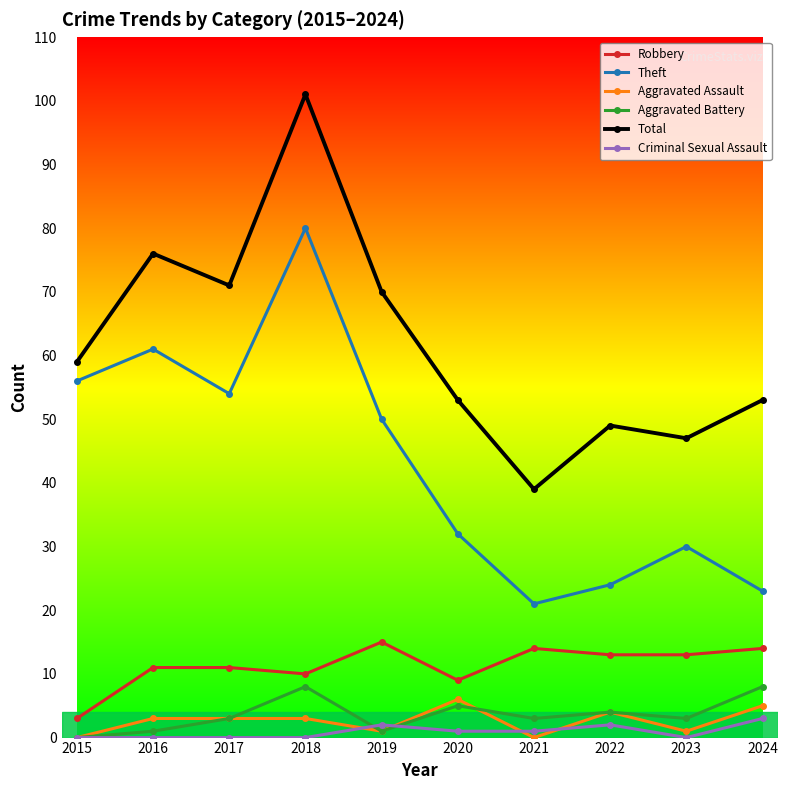

Reading right to left, list all the values displayed in this chart.

Robbery: 14	13	13	14	9	15	10	11	11	3
Theft: 23	30	24	21	32	50	80	54	61	56
Aggravated Assault: 5	1	4	0	6	1	3	3	3	0
Aggravated Battery: 8	3	4	3	5	1	8	3	1	0
Total: 53	47	49	39	53	70	101	71	76	59
Criminal Sexual Assault: 3	0	2	1	1	2	0	0	0	0